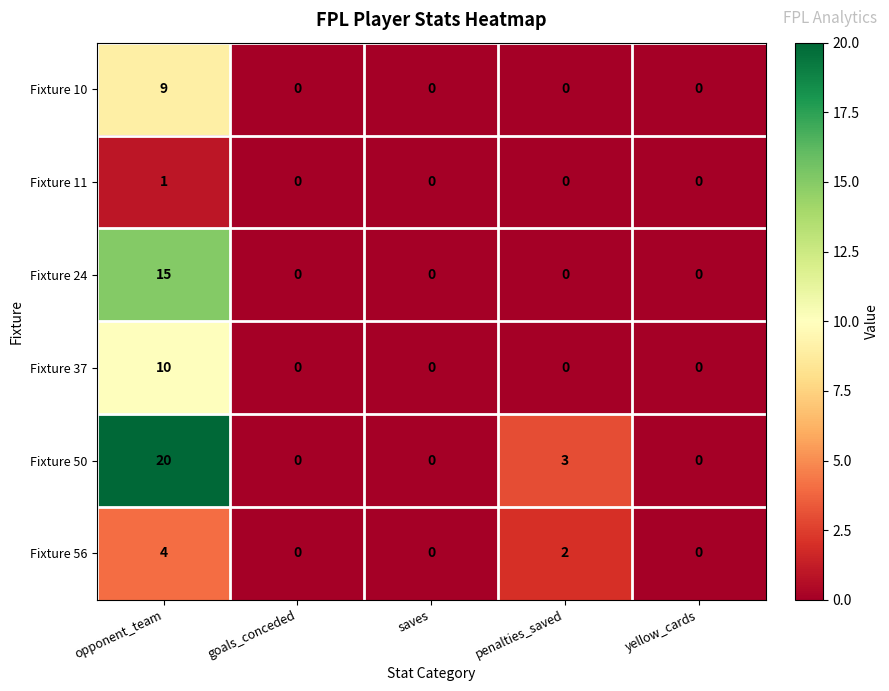

At which category is the sum across all series the highest?

opponent_team